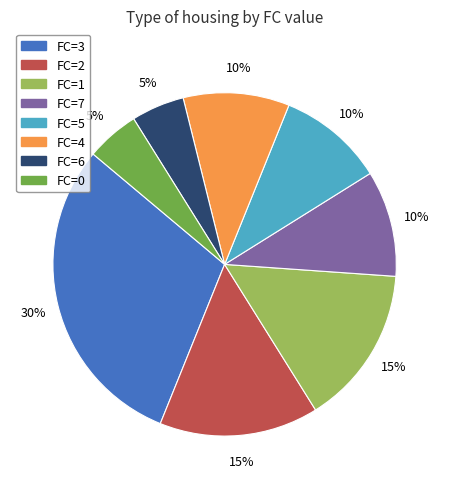

Is there any slice that represents more than half of the pie?

No